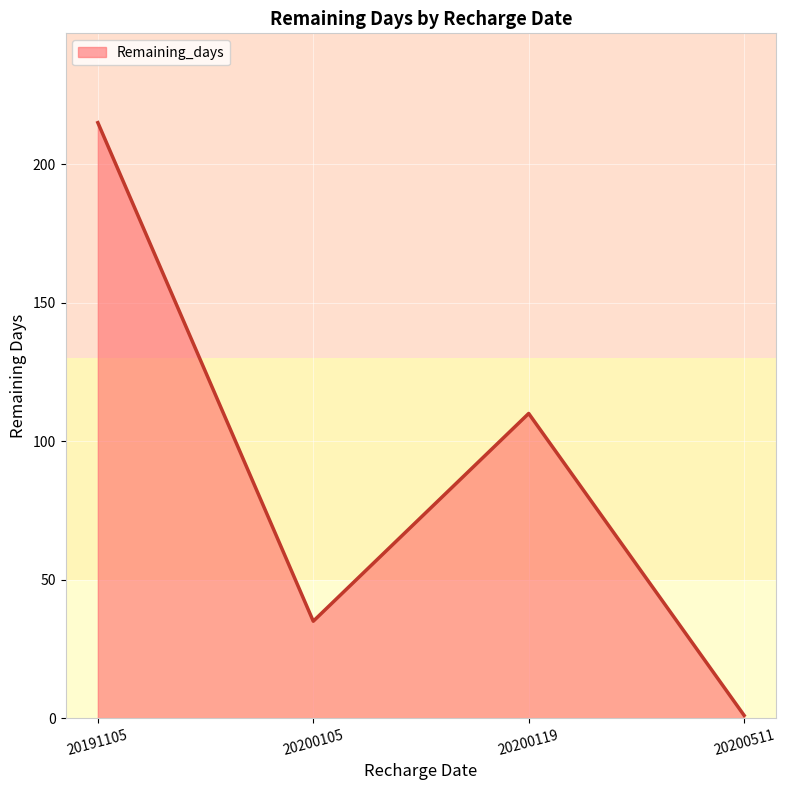

The value at 20200105 is 51. True or false?

False